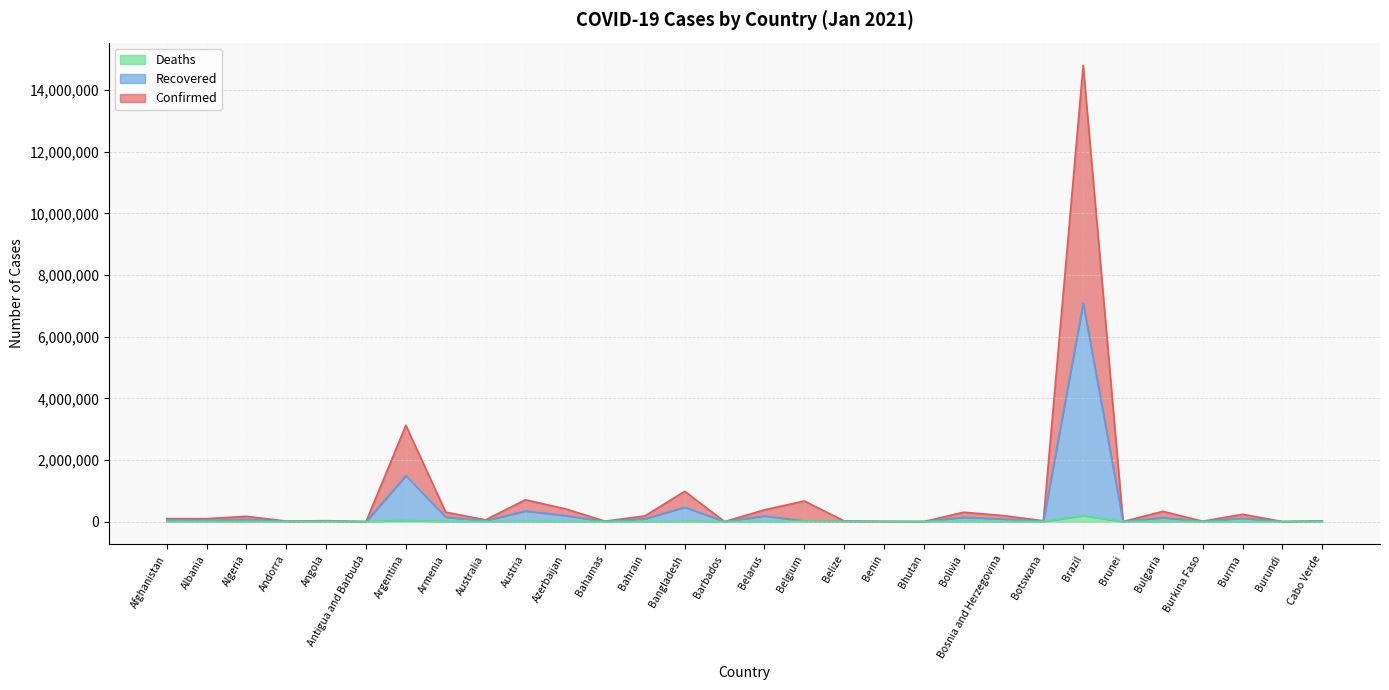

True or false: Deaths and Confirmed intersect in this chart.

False